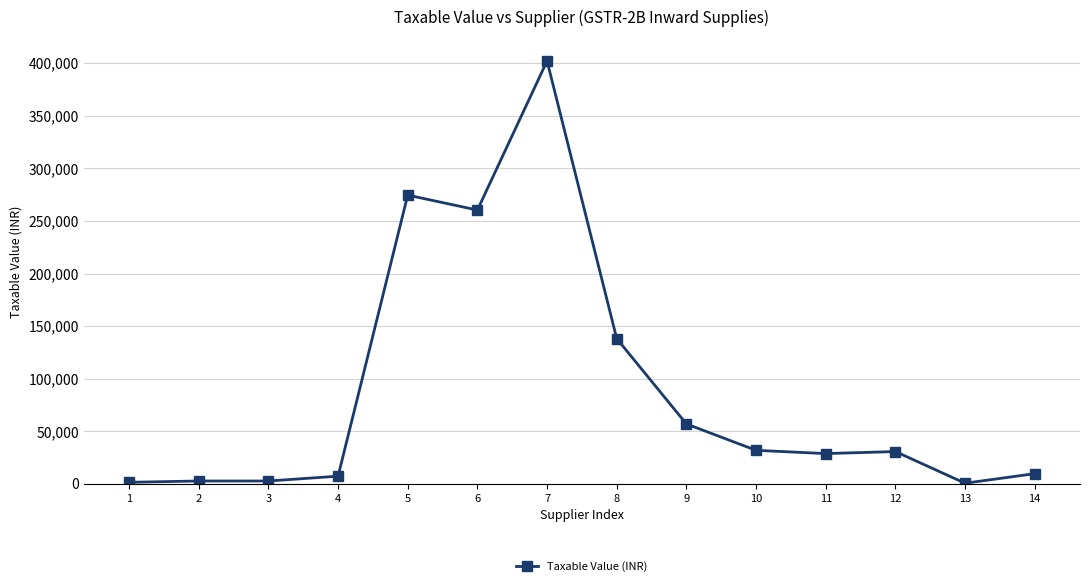

What is the change in value from 5 to 6?

-14197.5